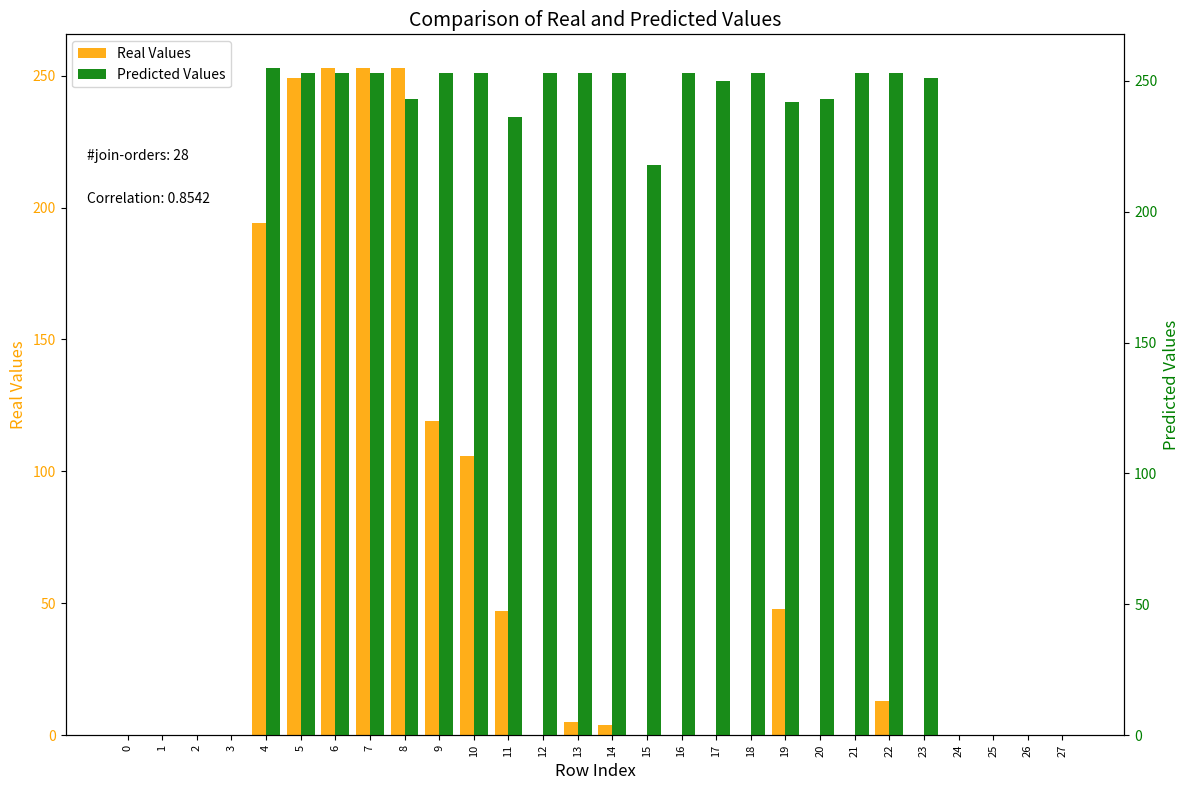

Between 8 and 1, which is larger?

8